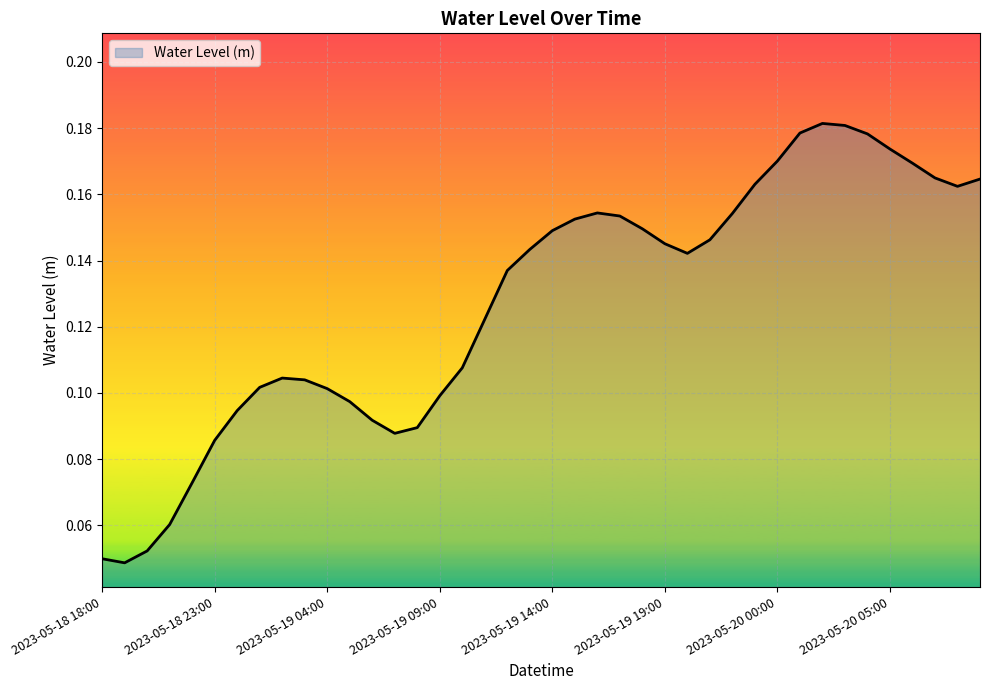

List the labels in order of value, largest first.

2023-05-20 02:00, 2023-05-20 03:00, 2023-05-20 01:00, 2023-05-20 04:00, 2023-05-20 05:00, 2023-05-20 00:00, 2023-05-20 06:00, 2023-05-20 07:00, 2023-05-20 09:00, 2023-05-19 23:00, 2023-05-20 08:00, 2023-05-19 16:00, 2023-05-19 22:00, 2023-05-19 17:00, 2023-05-19 15:00, 2023-05-19 18:00, 2023-05-19 14:00, 2023-05-19 21:00, 2023-05-19 19:00, 2023-05-19 13:00, 2023-05-19 20:00, 2023-05-19 12:00, 2023-05-19 11:00, 2023-05-19 10:00, 2023-05-19 02:00, 2023-05-19 03:00, 2023-05-19 01:00, 2023-05-19 04:00, 2023-05-19 09:00, 2023-05-19 05:00, 2023-05-19 00:00, 2023-05-19 06:00, 2023-05-19 08:00, 2023-05-19 07:00, 2023-05-18 23:00, 2023-05-18 22:00, 2023-05-18 21:00, 2023-05-18 20:00, 2023-05-18 18:00, 2023-05-18 19:00